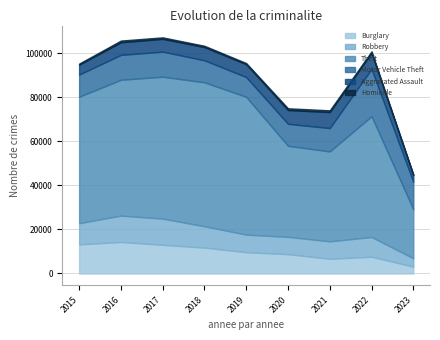

True or false: Theft has a value of 57350 at 2015.

True